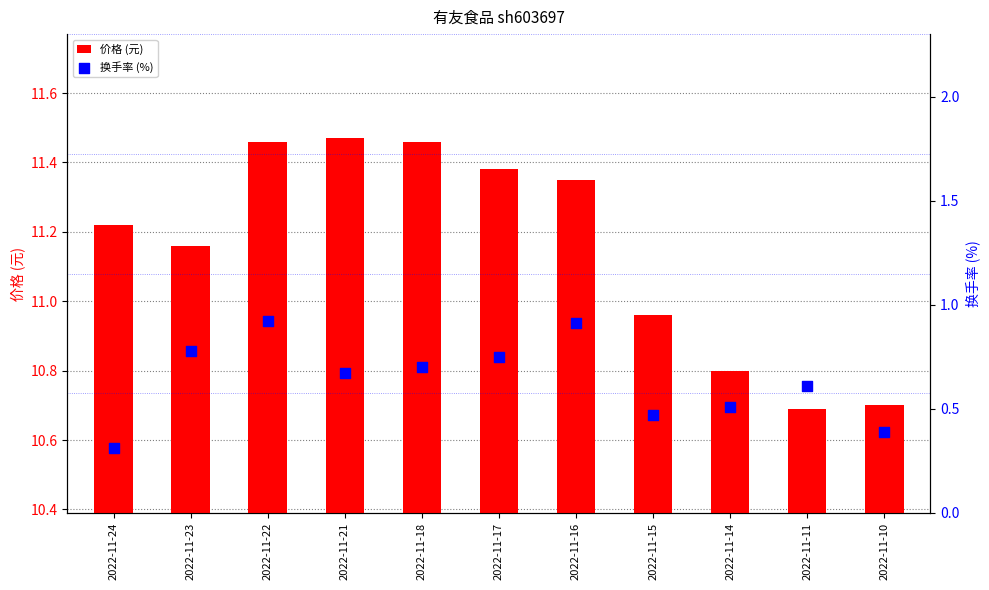

Which series has the largest total across all categories?

价格 (元)